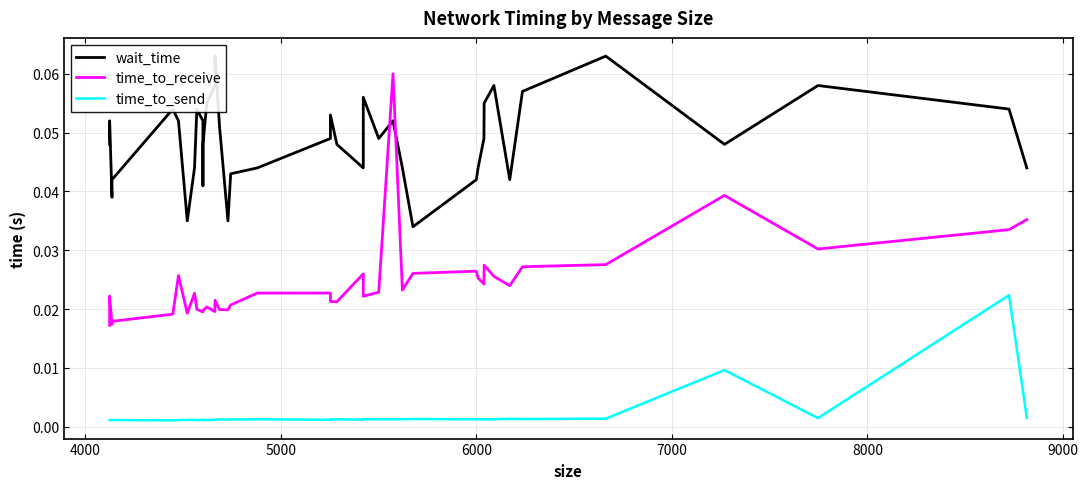

What is the difference between the highest and lowest values at 8000?

0.1